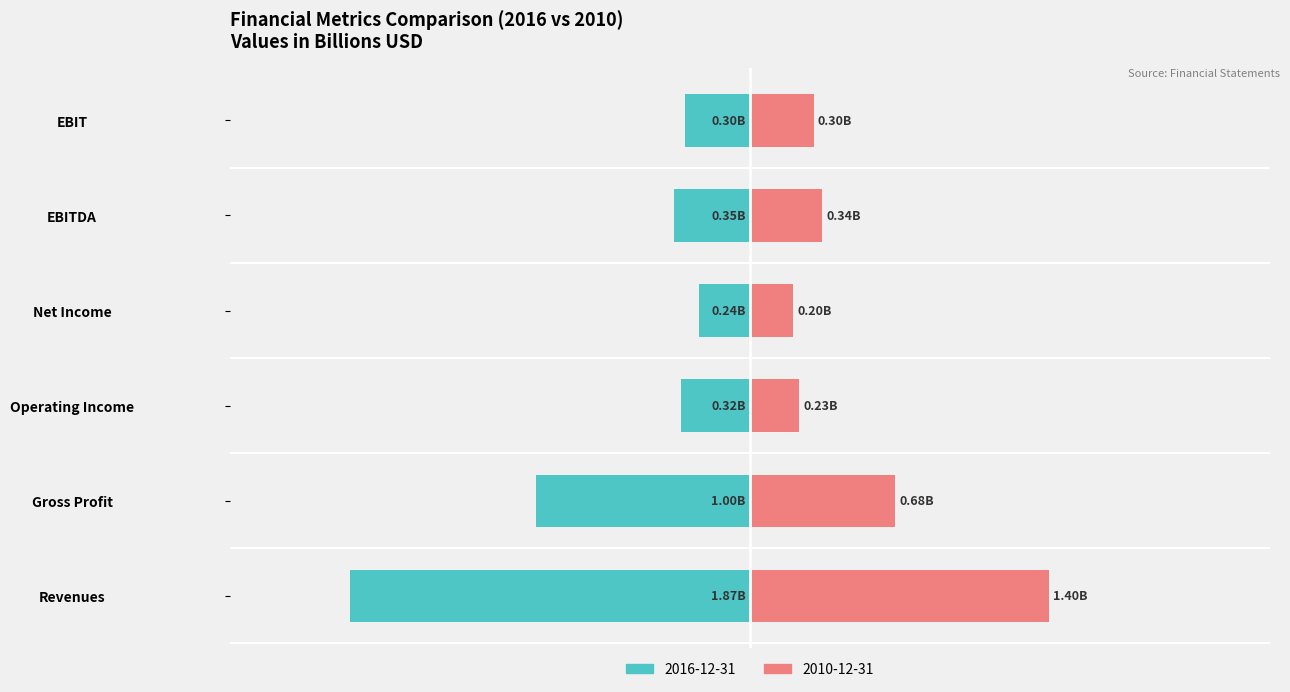

What position from the right is EBIT?

1